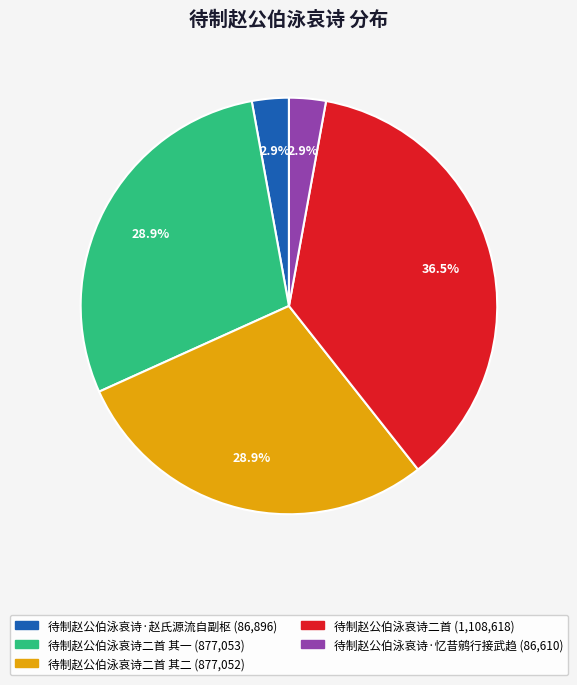

How many segments does this pie chart have?

5